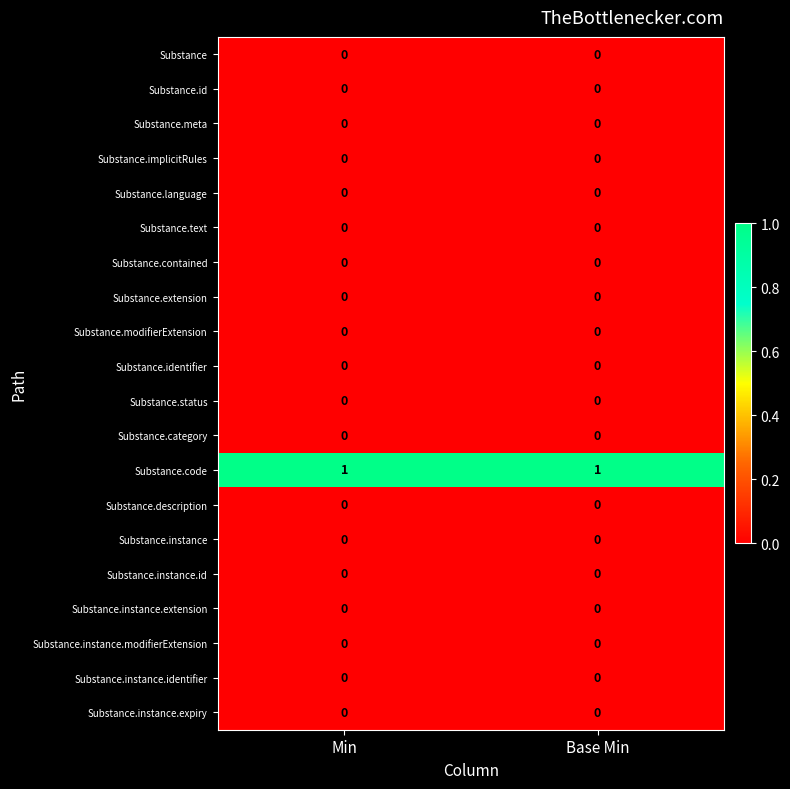

Which series has the largest total across all categories?

Substance.code